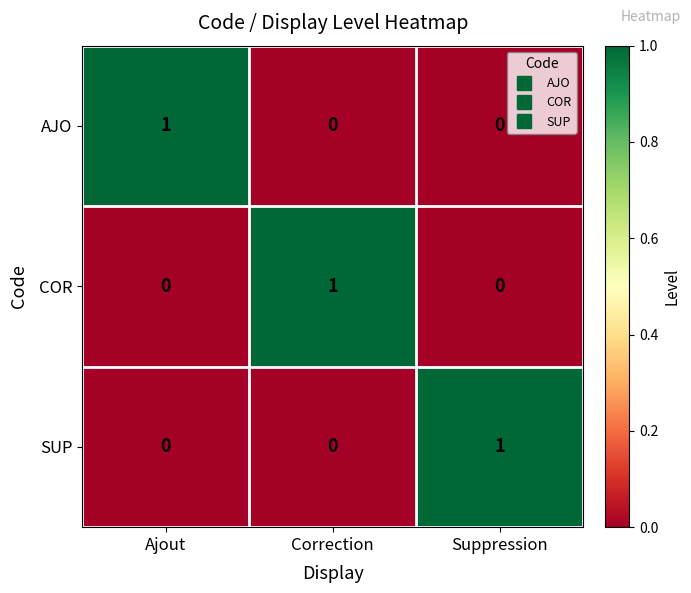

Is it true that AJO equals 0 at Correction?

True